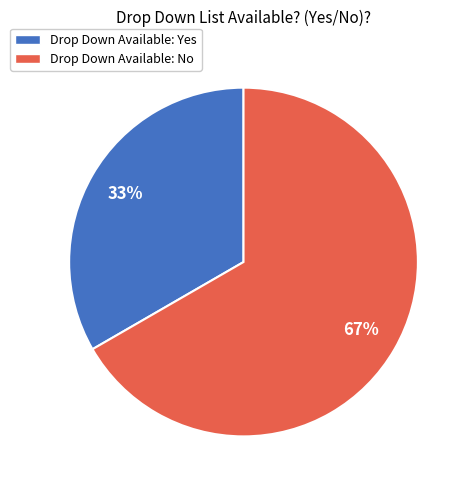

Combined, do Drop Down Available: Yes and Drop Down Available: No account for over 50%?

Yes